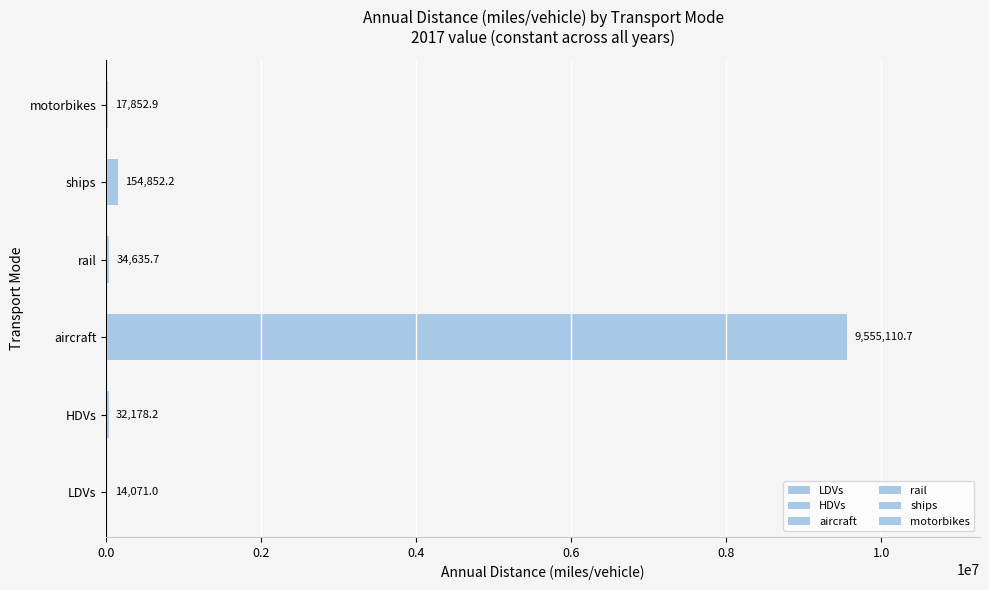

What is the change in value from aircraft to ships?

-9400258.5